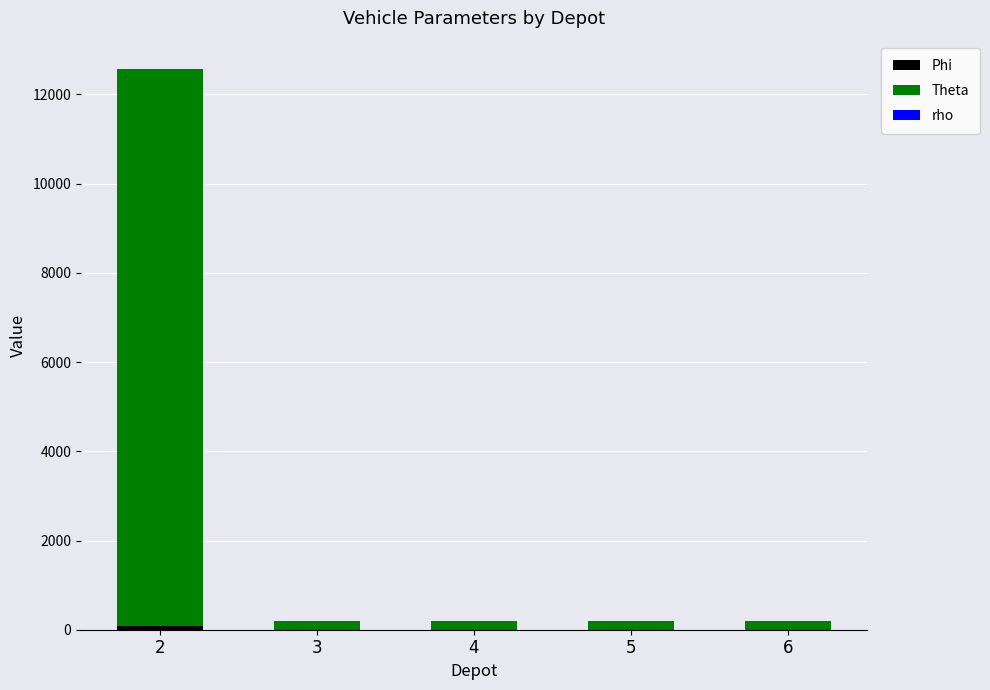

List the series in order of their peak value, lowest first.

rho, Phi, Theta